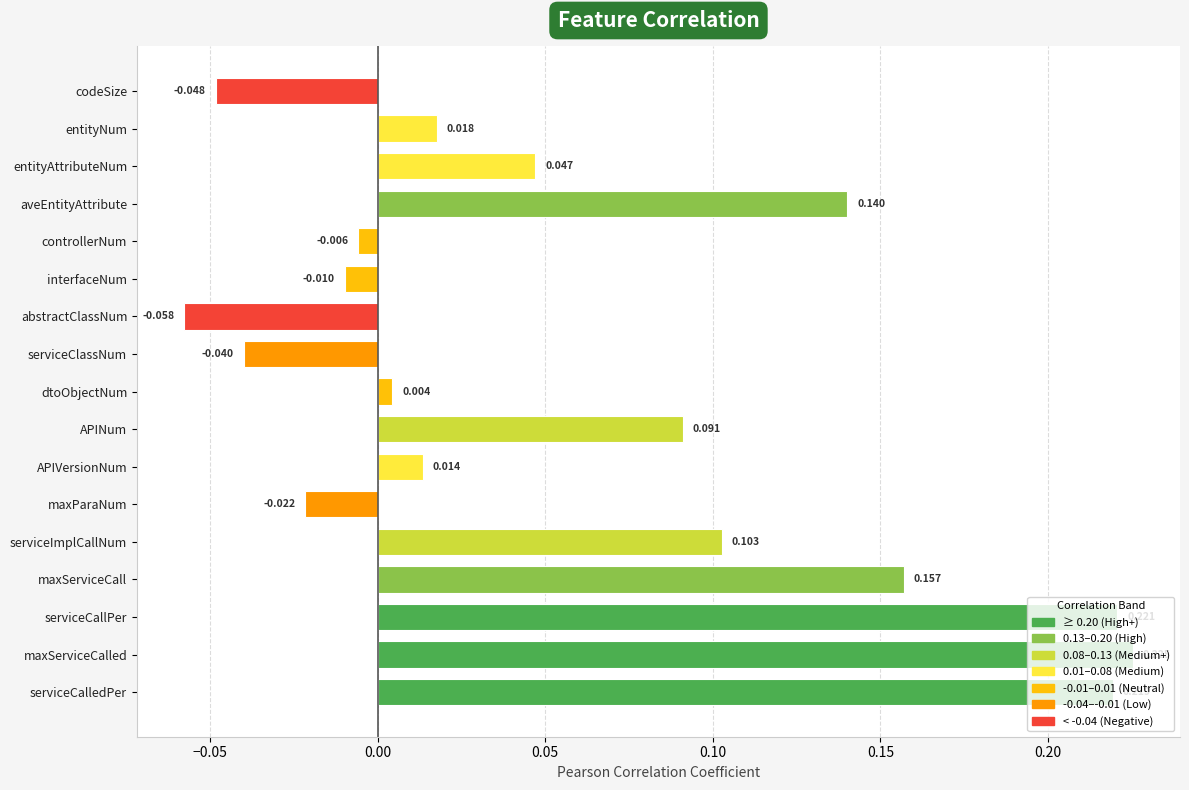

What is the label of the 14th bar from the top?

maxServiceCall